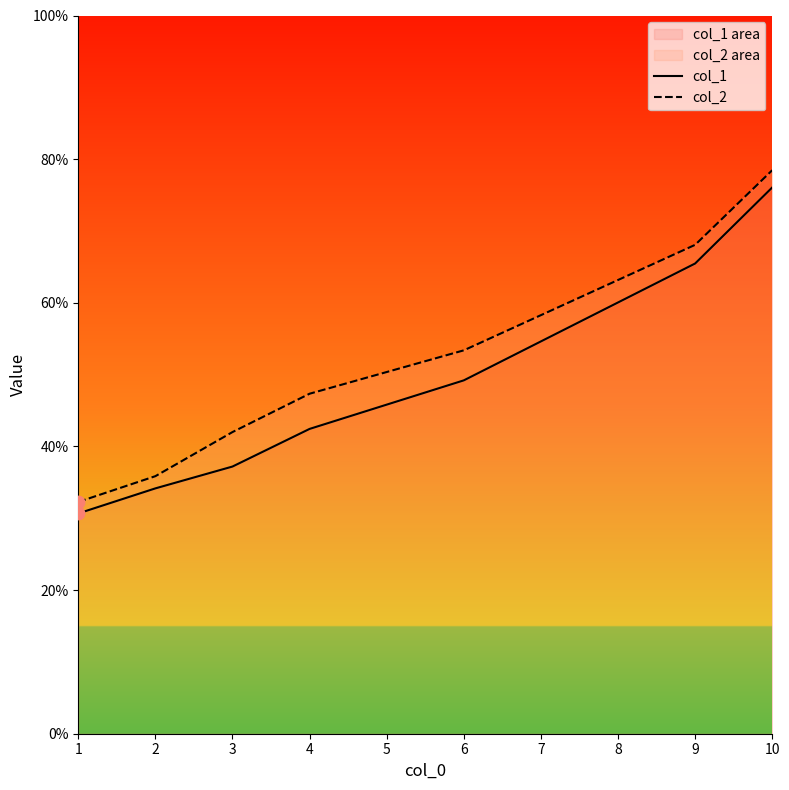

Which series has the largest total across all categories?

col_2